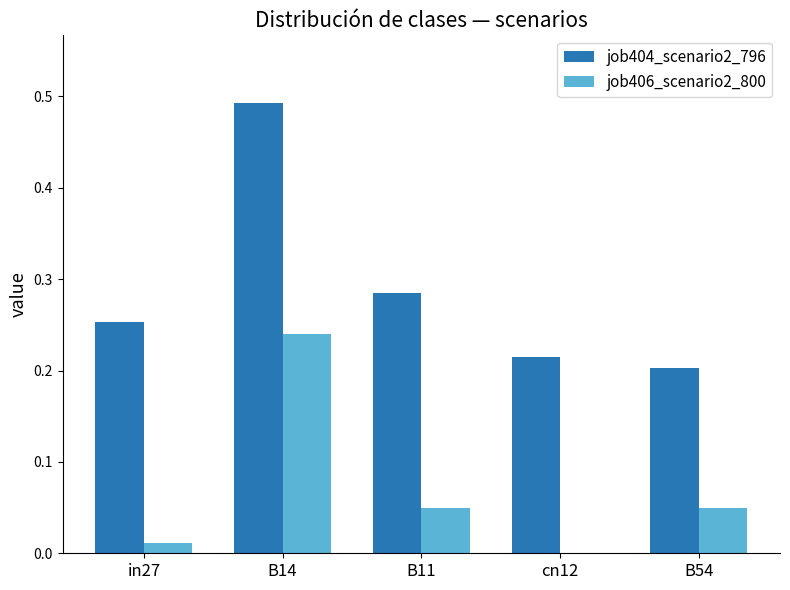

What is the sum of all job406_scenario2_800 values?

0.4